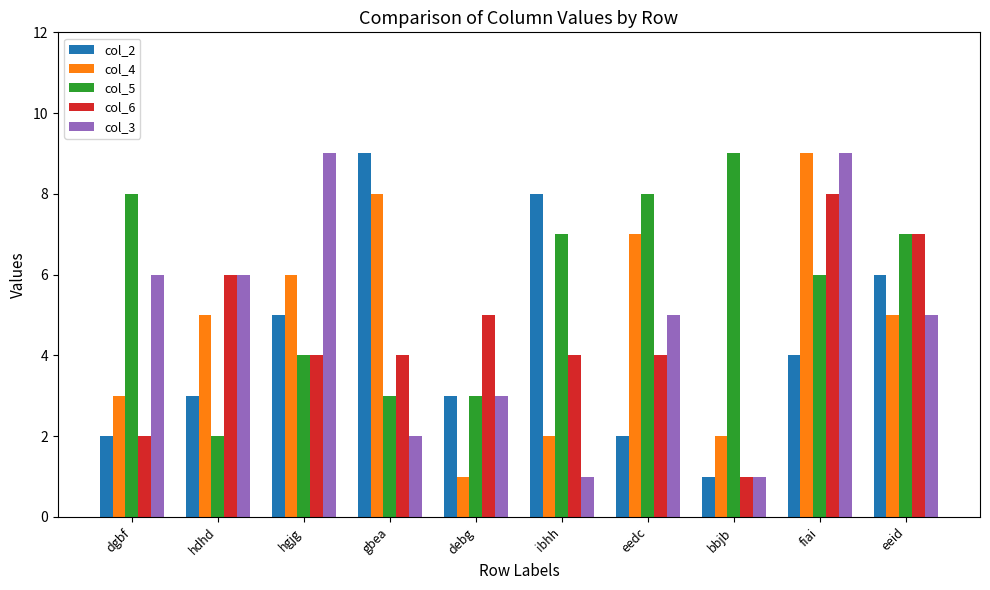

What is the difference between the col_6 values at dgbf and bbjb?

1